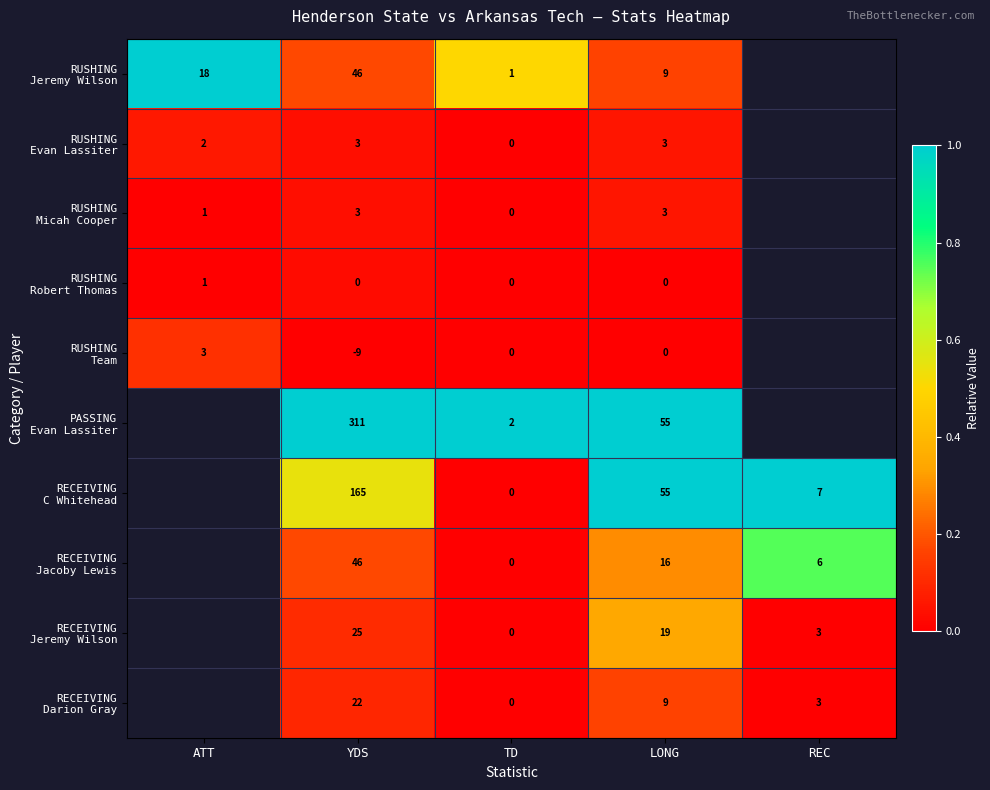

Which has a higher value, LONG or YDS?

YDS